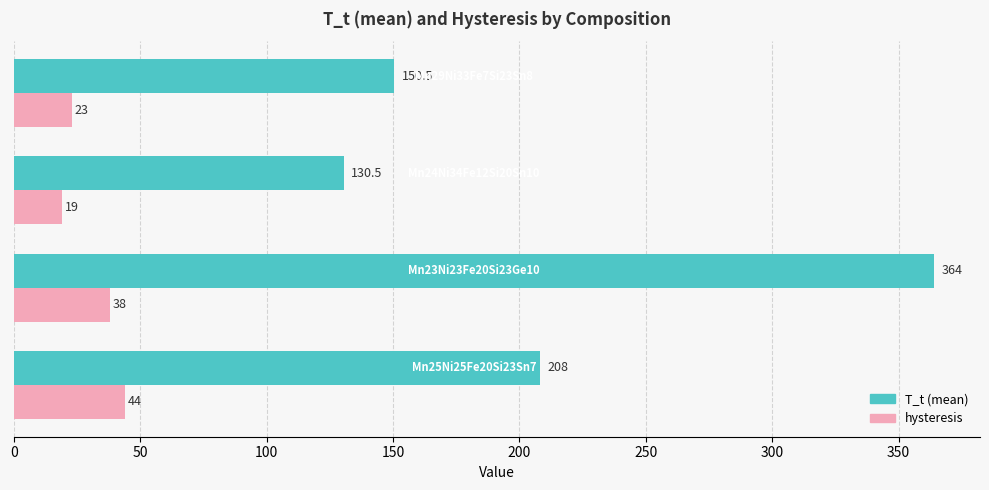

How many categories are shown in the chart?

4